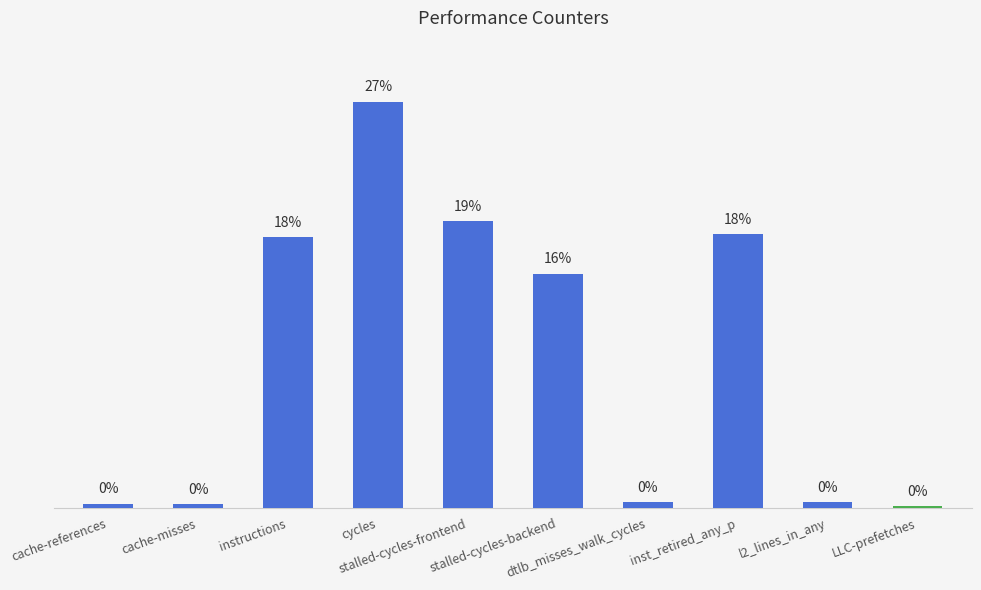

The value at LLC-prefetches is 288814818. True or false?

True